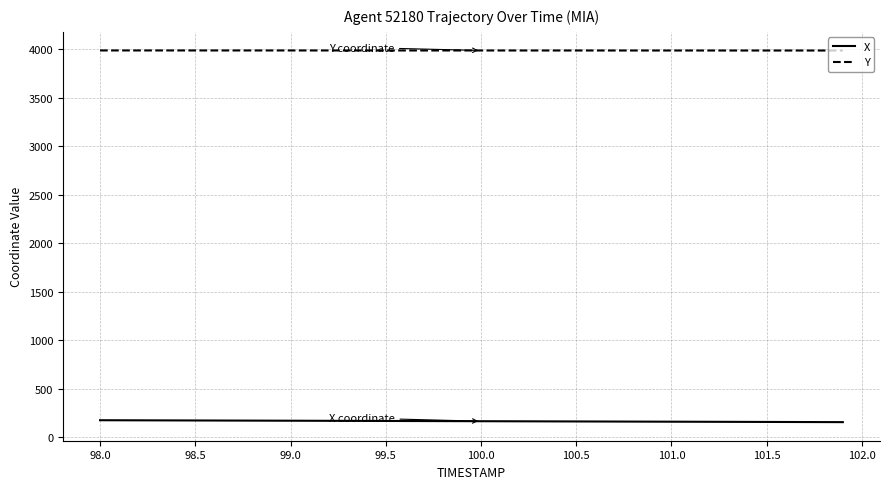

Rank the series by their average value, from lowest to highest.

X, Y